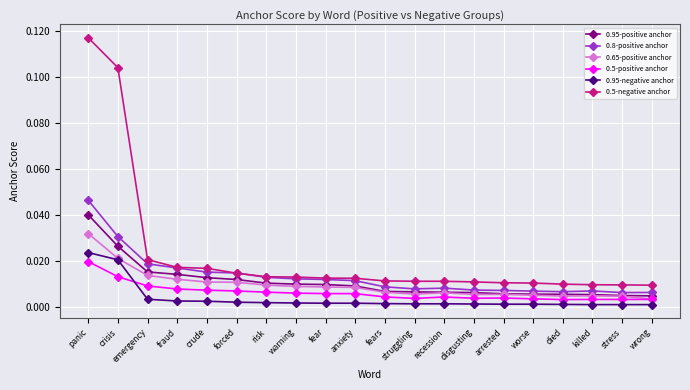

How many lines are shown in the chart?

6